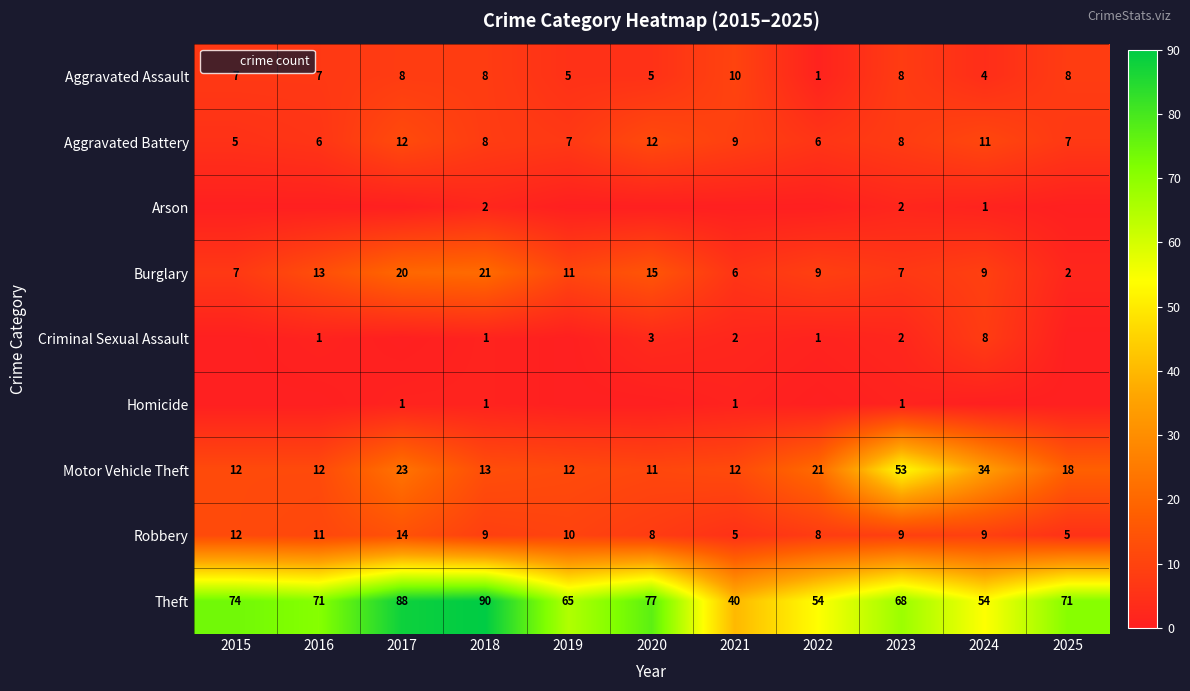

Rank the series at 2024 from highest to lowest value.

Theft, Motor Vehicle Theft, Aggravated Battery, Burglary, Robbery, Criminal Sexual Assault, Aggravated Assault, Arson, Homicide